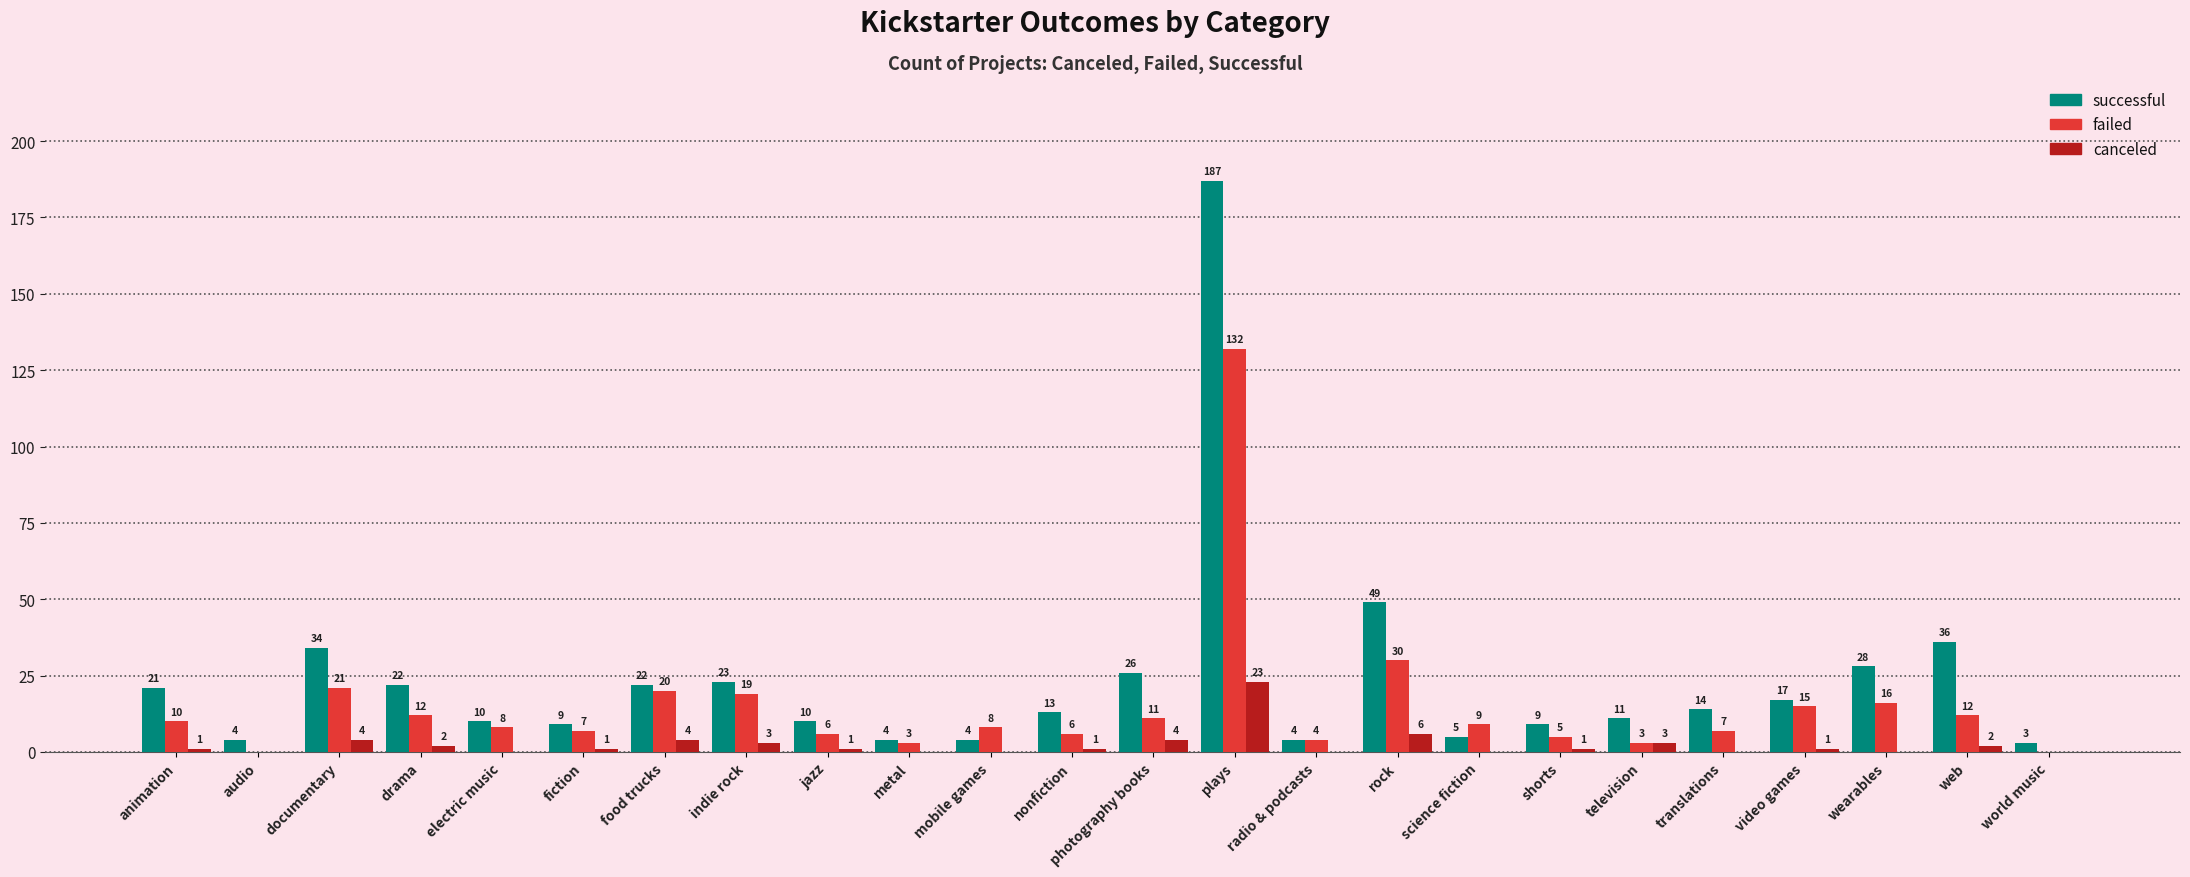

At which category is the sum across all series the highest?

plays